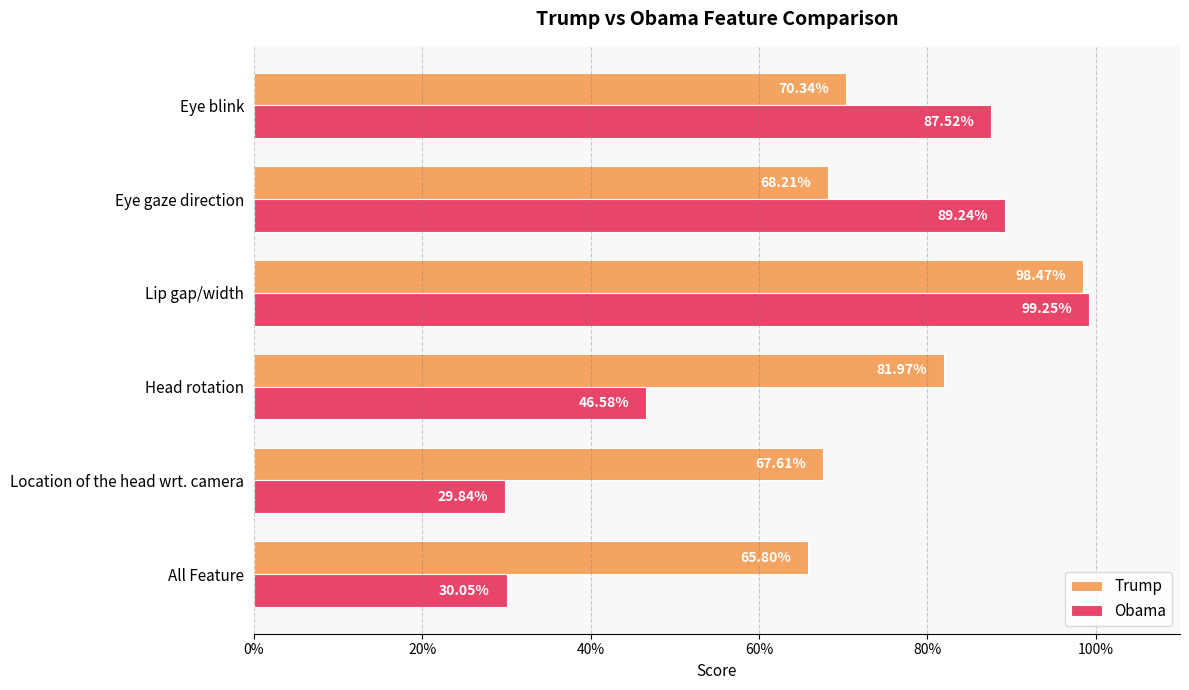

How many data points does each series have?

6